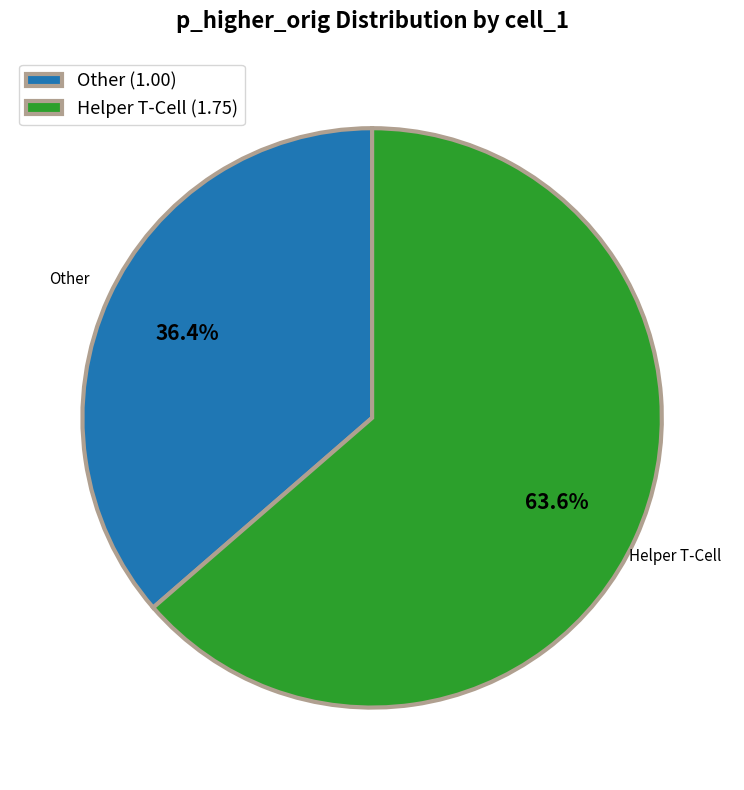

Do Helper T-Cell (1.75) and Other (1.00) together represent more than half of the pie?

Yes